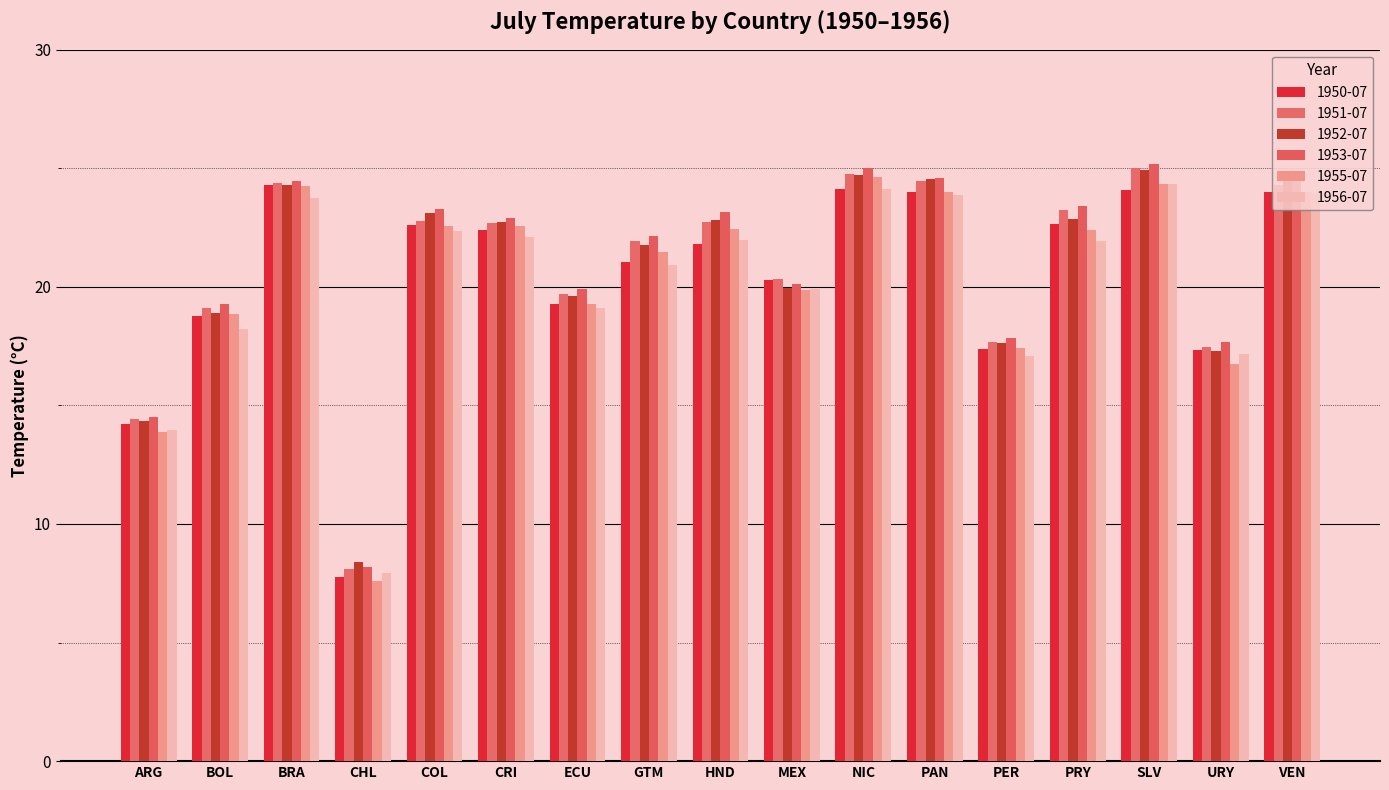

Is it true that 1952-07 equals 43.0 at BRA?

False